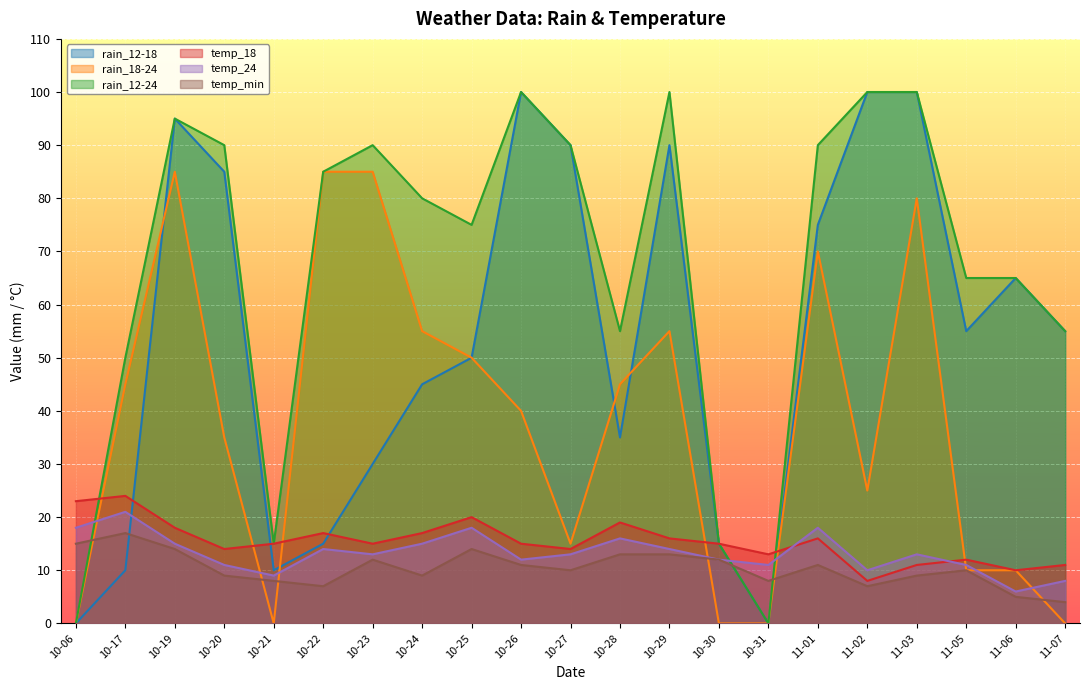

True or false: rain_12-18 and temp_18 intersect in this chart.

True